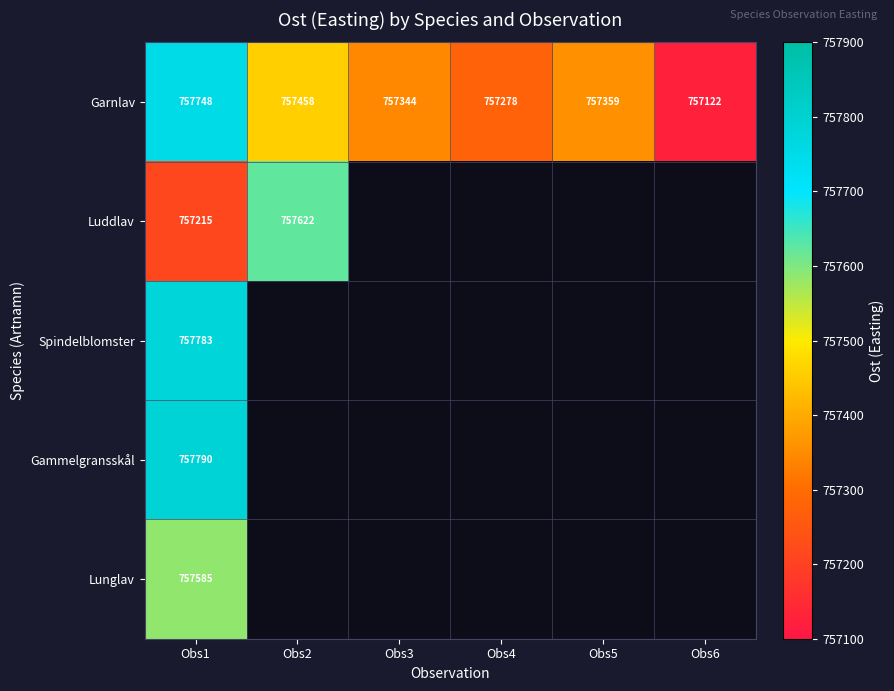

What is the sum of all Garnlav values?

4544309